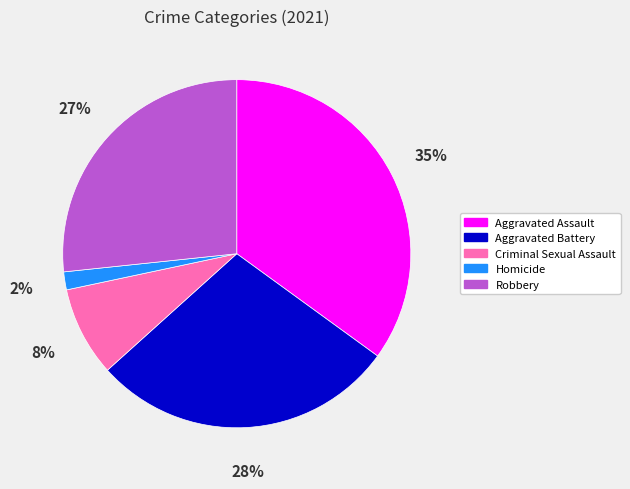

Is the sum of Aggravated Assault and Criminal Sexual Assault greater than half?

No